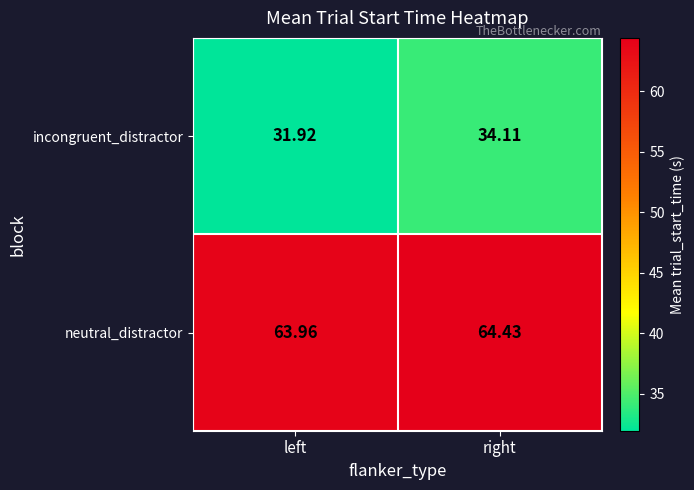

Which series changed the most between left and right?

incongruent_distractor